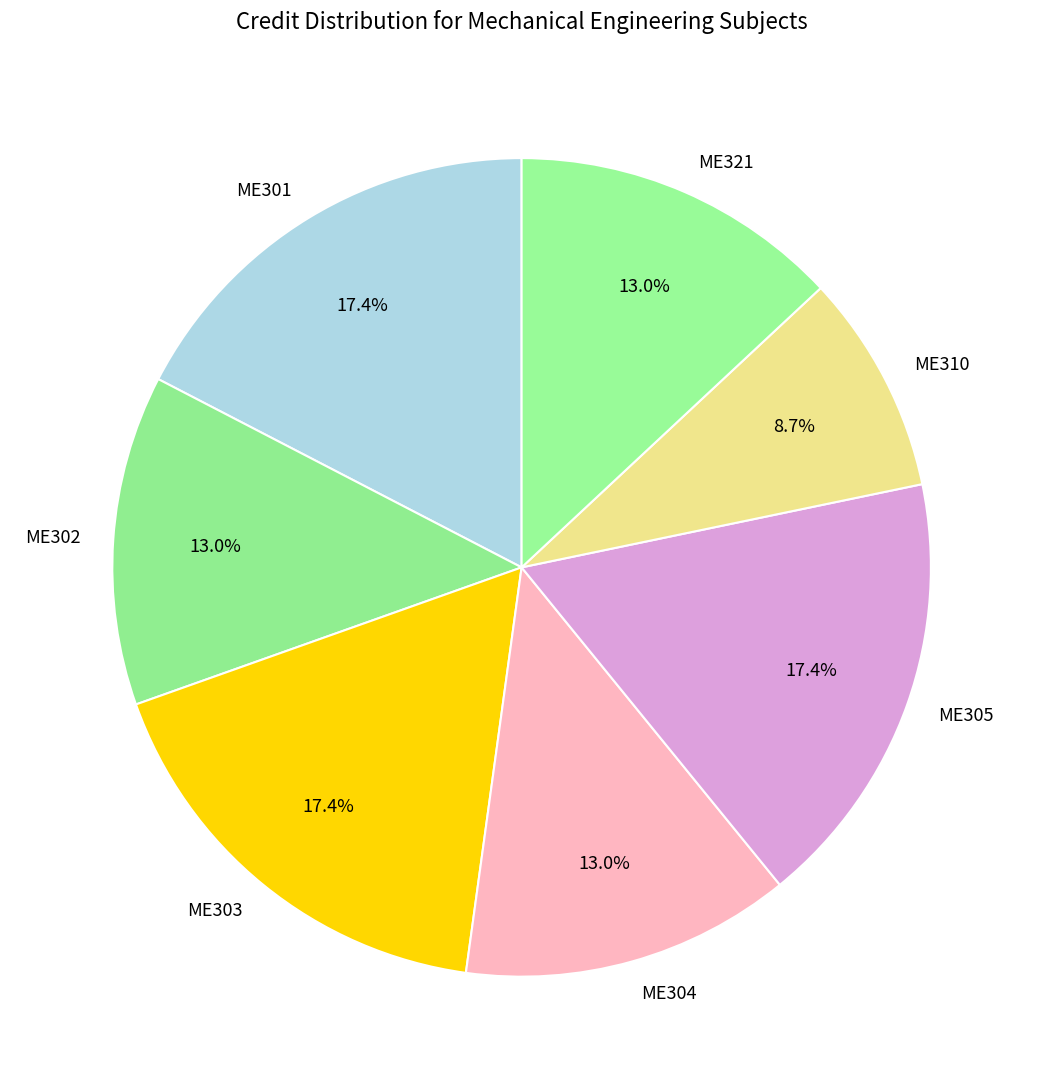

Combined, what portion of the pie is ME310 and ME301?

26.1%